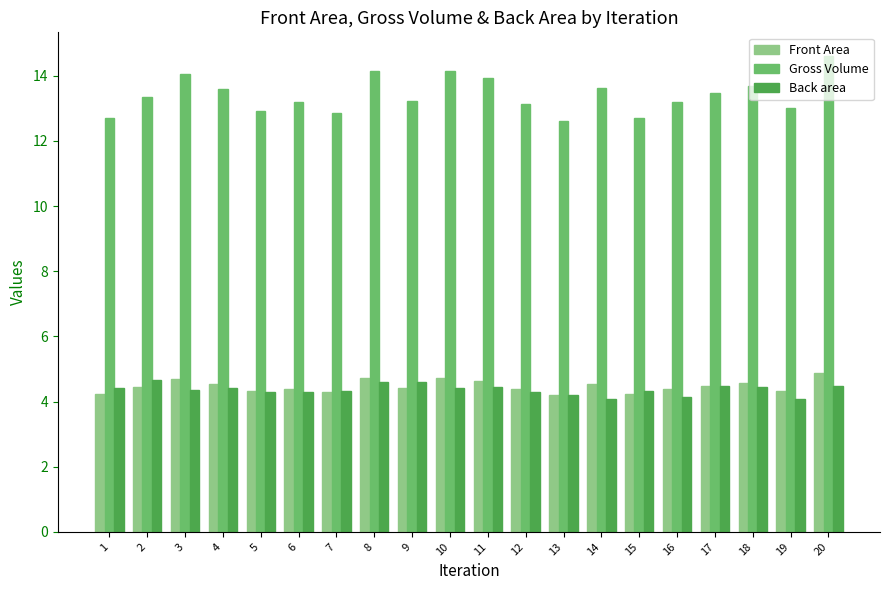

What is the total value across all series at 2?

22.5